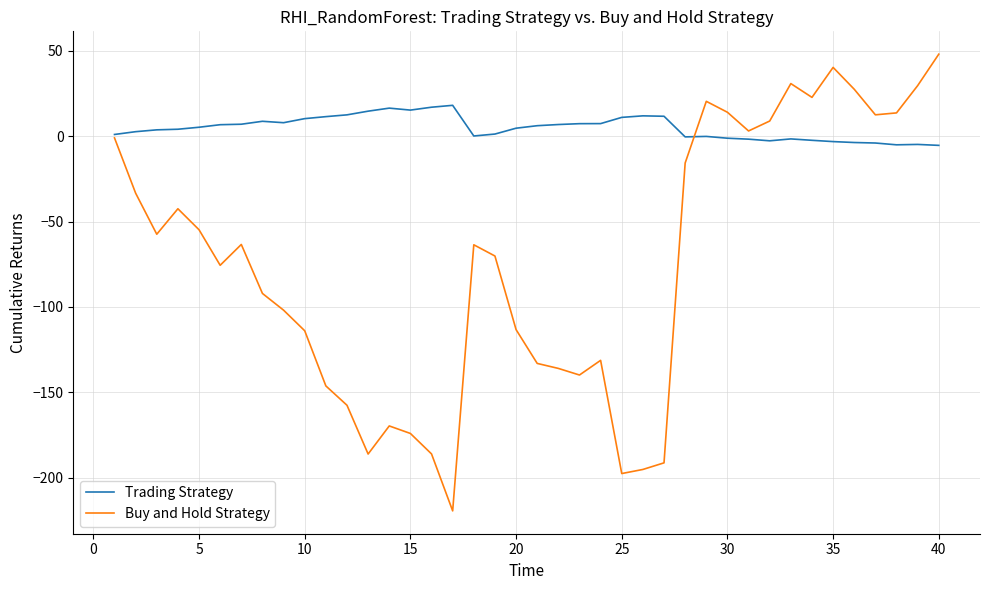

What is the maximum value shown in the chart?

48.0